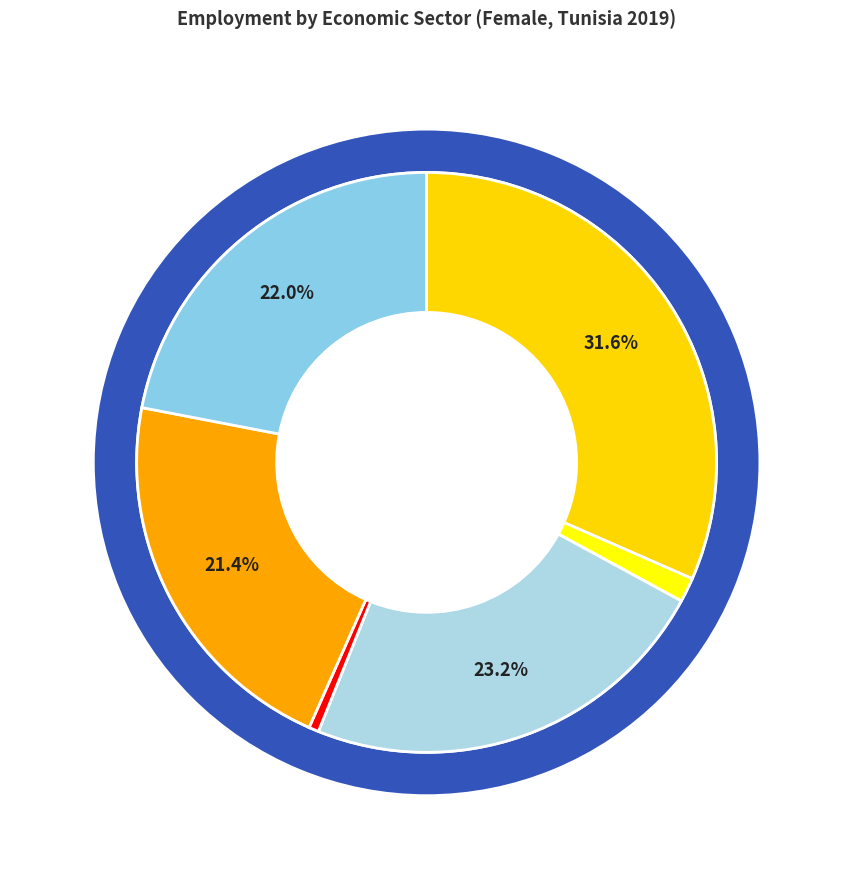

Rank the categories by value from lowest to highest.

eco_aggregate_mel, eco_aggregate_con, eco_aggregate_mkt, eco_aggregate_pub, eco_aggregate_man, eco_aggregate_agr